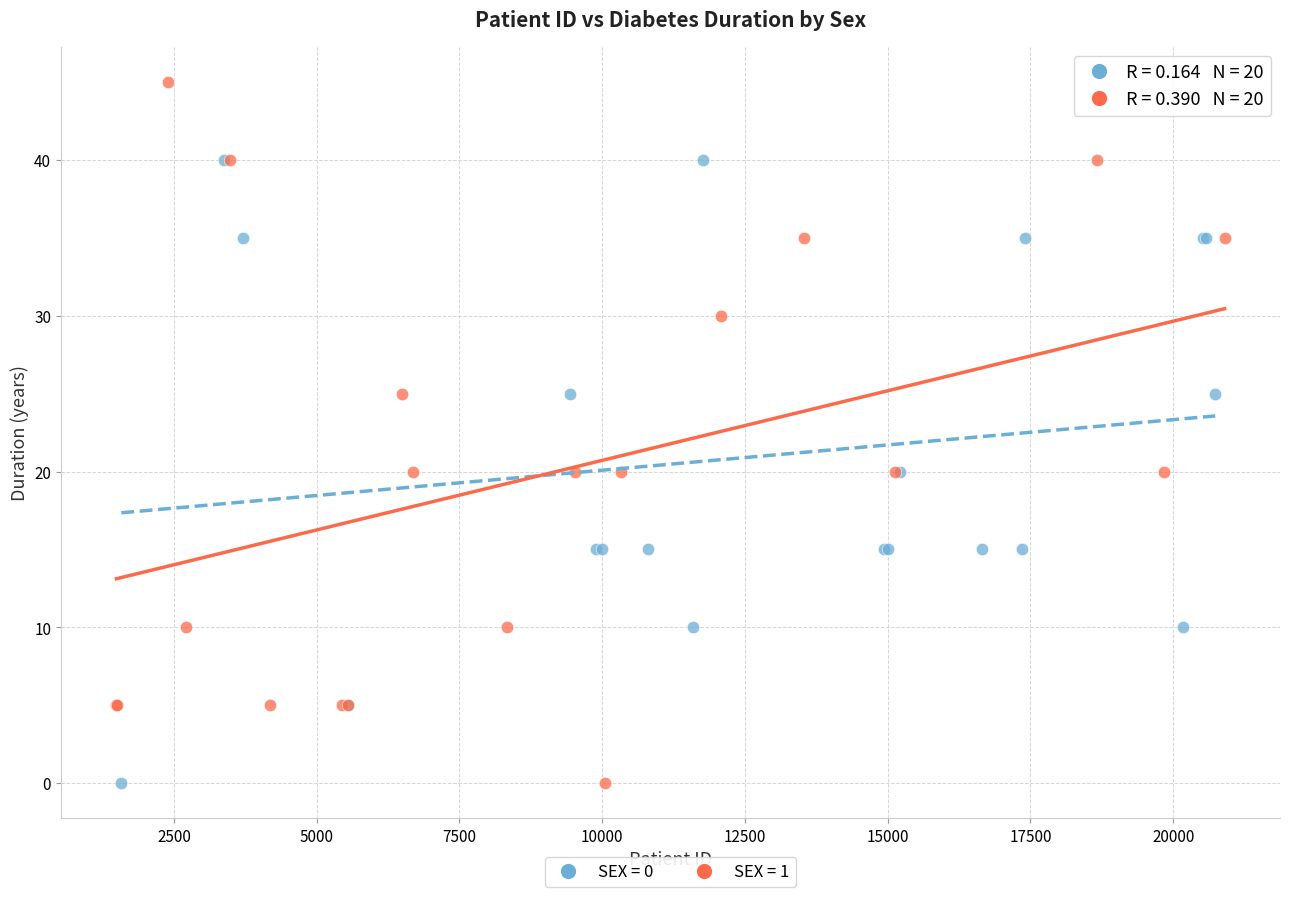

Which series has the widest spread of Y values?

SEX = 1